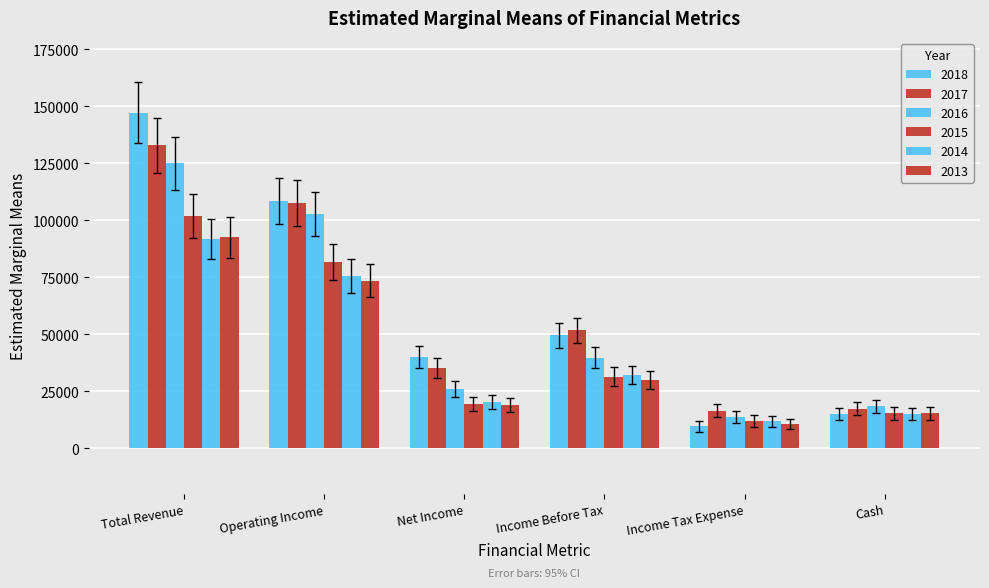

How many bars are there in each group?

6